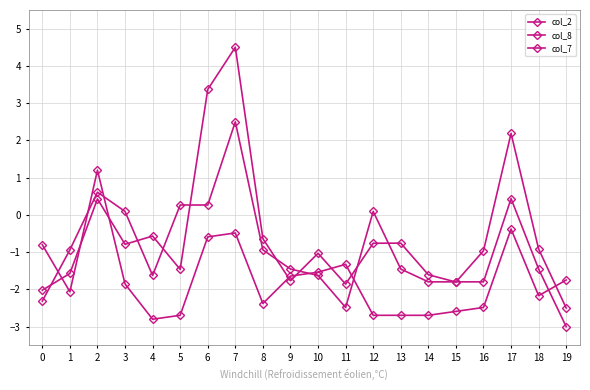

How many negative values does the col_7 series have?

19